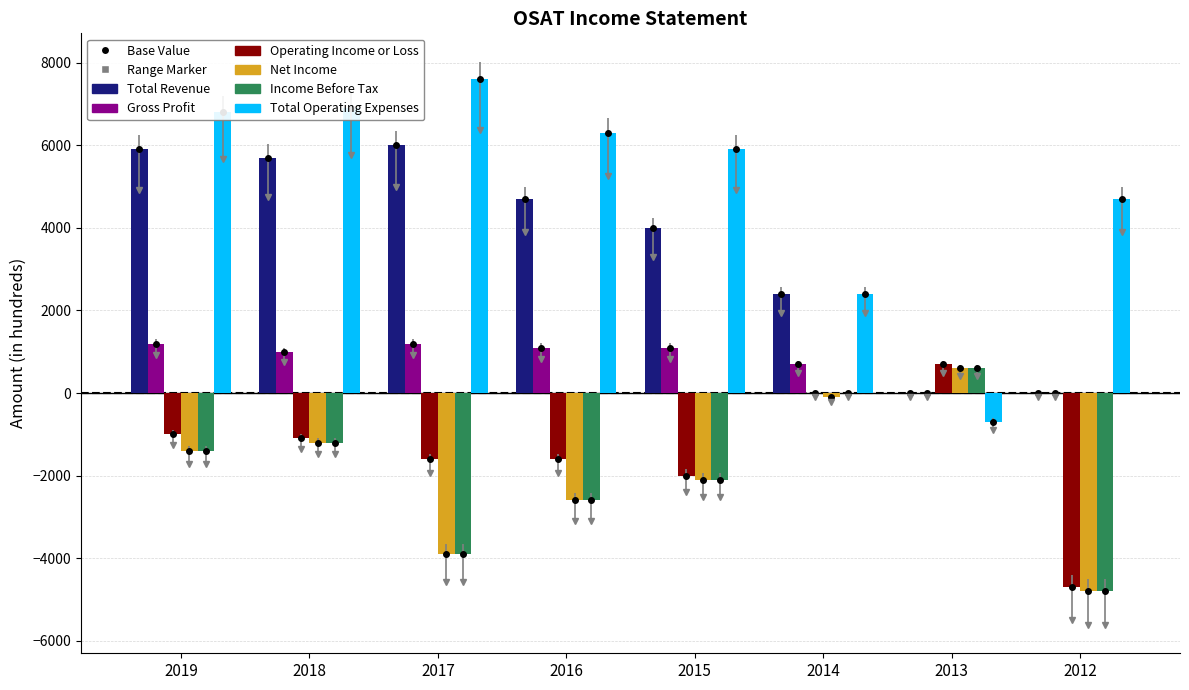

Reading left to right, transcribe all the data shown in this chart.

Total Revenue: 5900	5700	6000	4700	4000	2400	0	0
Gross Profit: 1200	1000	1200	1100	1100	700	0	0
Operating Income or Loss: -1000	-1100	-1600	-1600	-2000	0	700	-4700
Net Income: -1400	-1200	-3900	-2600	-2100	-100	600	-4800
Income Before Tax: -1400	-1200	-3900	-2600	-2100	0	600	-4800
Total Operating Expenses: 6800	6900	7600	6300	5900	2400	-700	4700